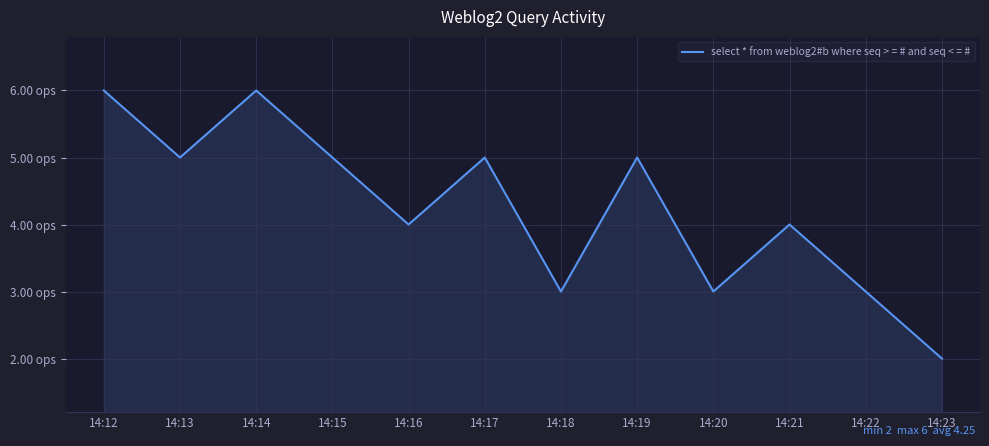

List the labels in order of value, smallest first.

14:23, 14:18, 14:20, 14:22, 14:16, 14:21, 14:13, 14:15, 14:17, 14:19, 14:12, 14:14